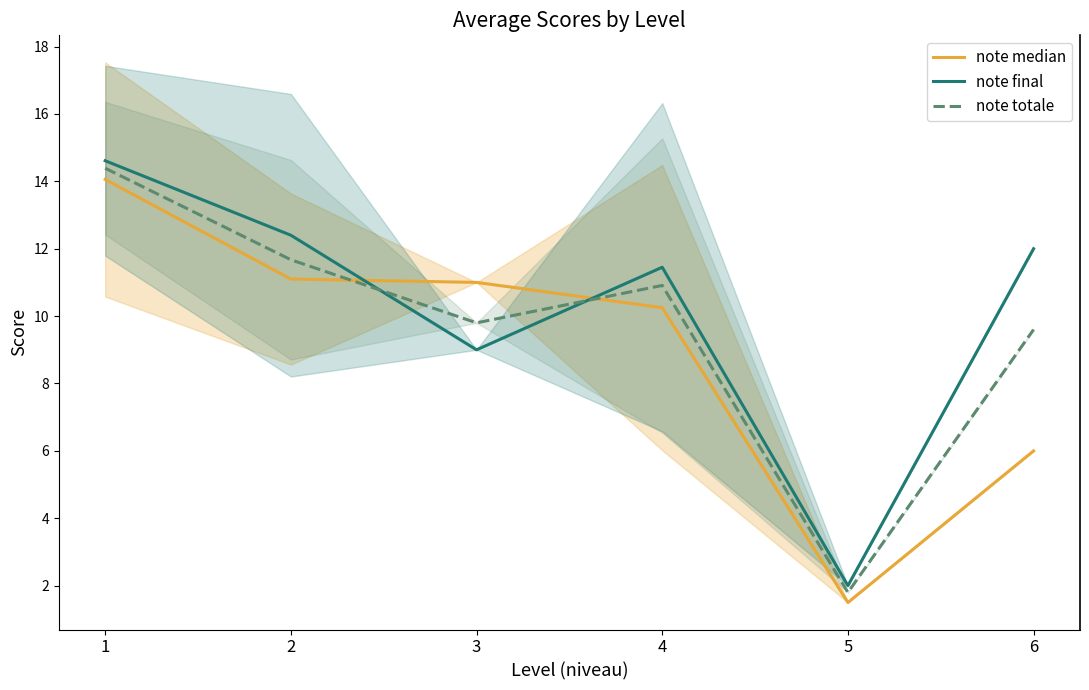

Where is note totale nearest to the value 8?

6